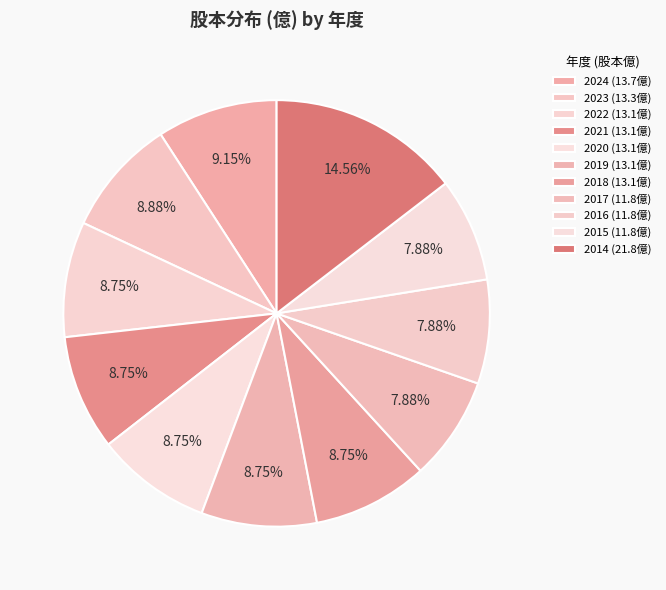

What percentage is the 2024 slice, to the nearest percent?

9%